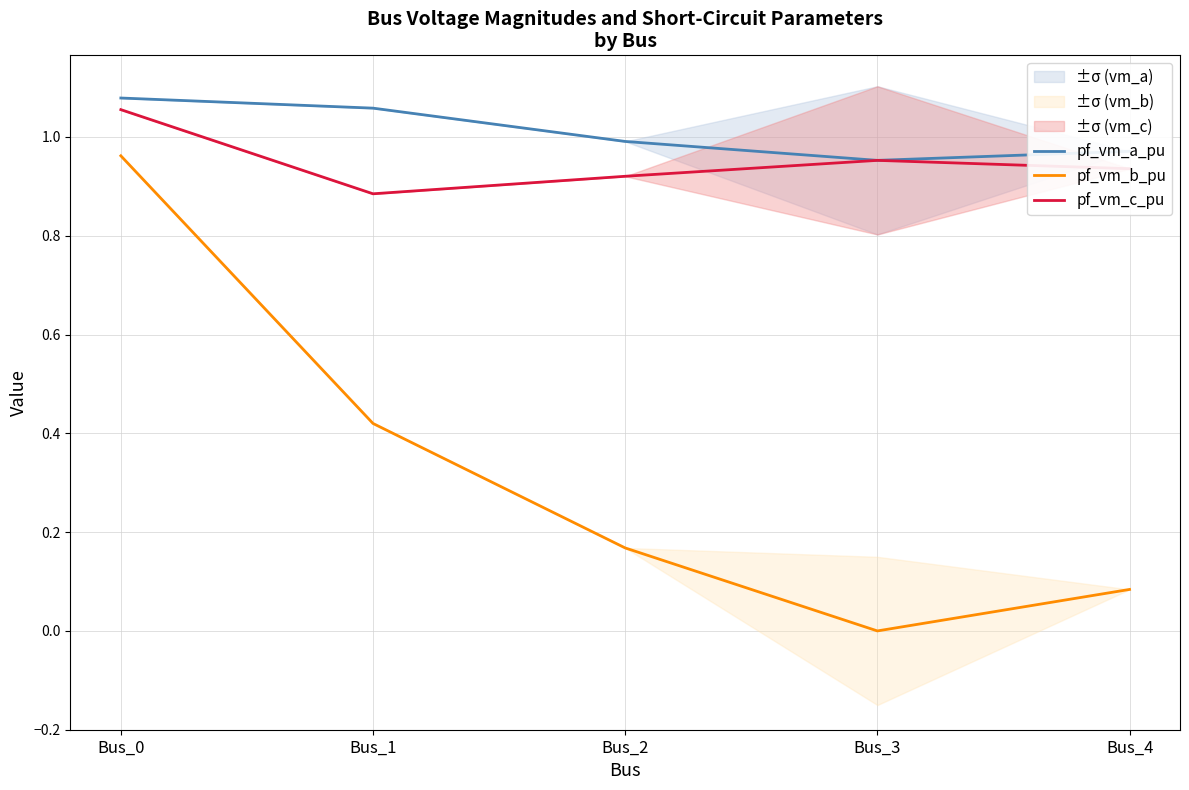

At which category does pf_vm_c_pu reach its first local peak?

Bus_3